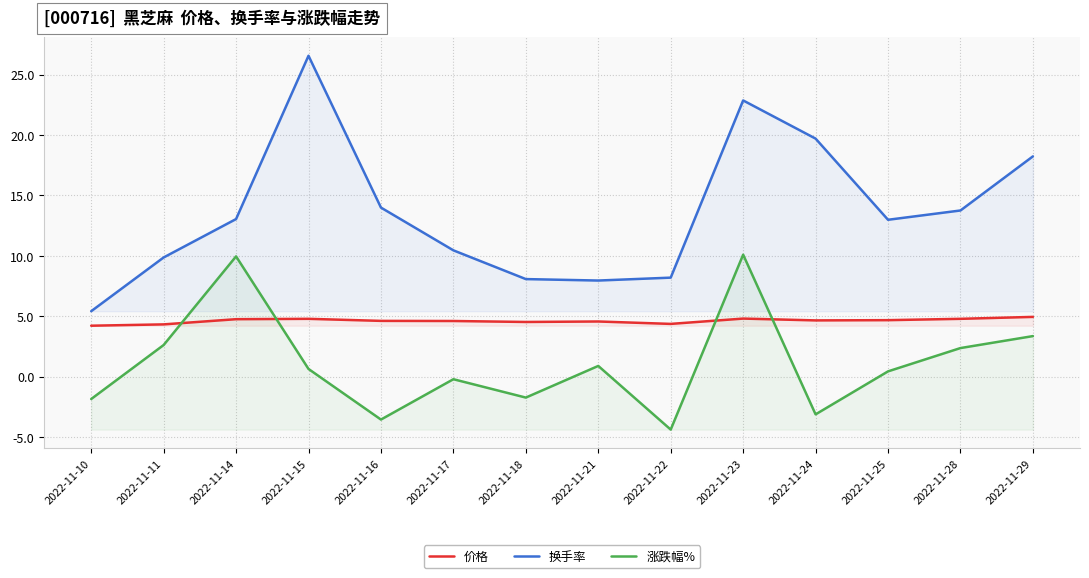

Which series has the largest total across all categories?

换手率